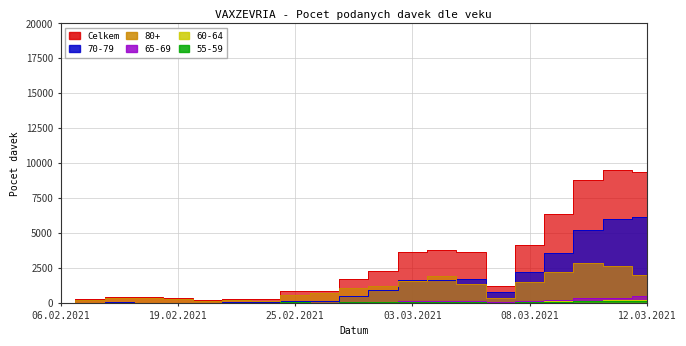

What value does the 55-59 series have at 11.03.2021, to the nearest 10?

110